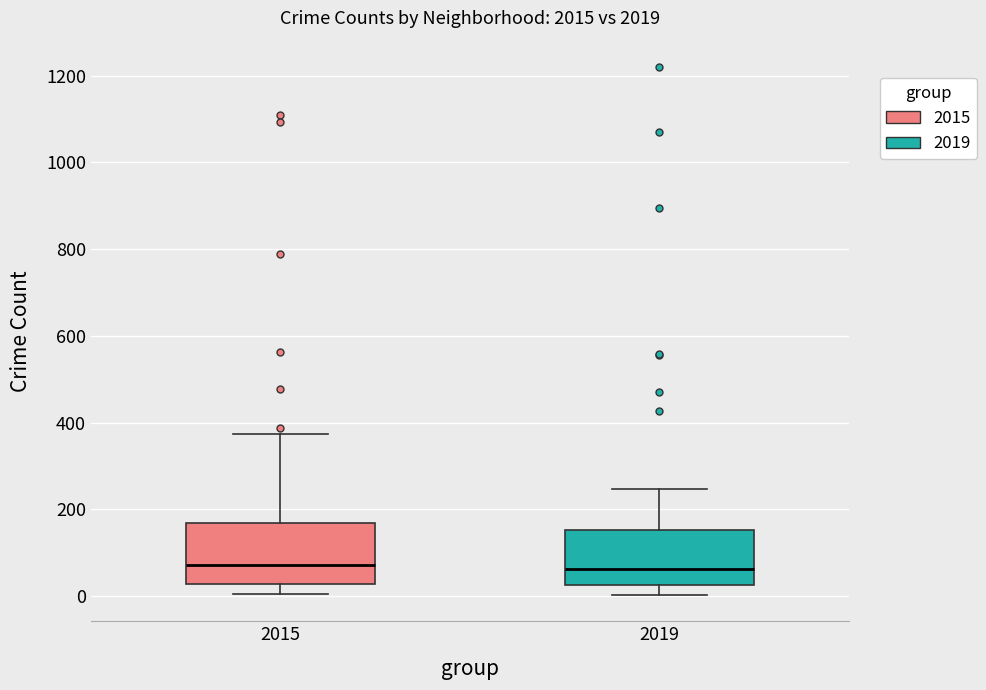

Where does the upper whisker of the box at x = 2019 end on the y-axis? The values are not printed on the chart, so give them approximately, as read against the axis.

240